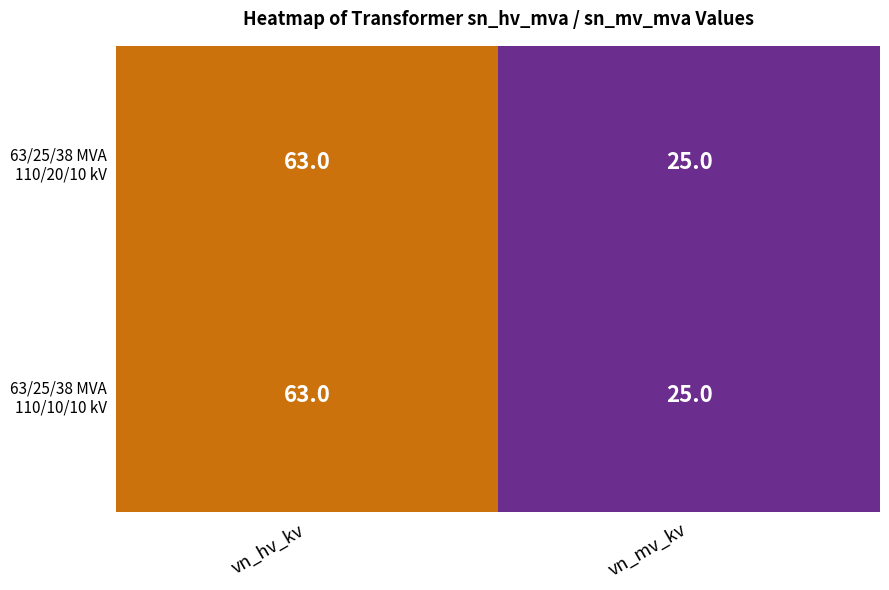

At which category does the chart reach its peak across all series?

vn_hv_kv